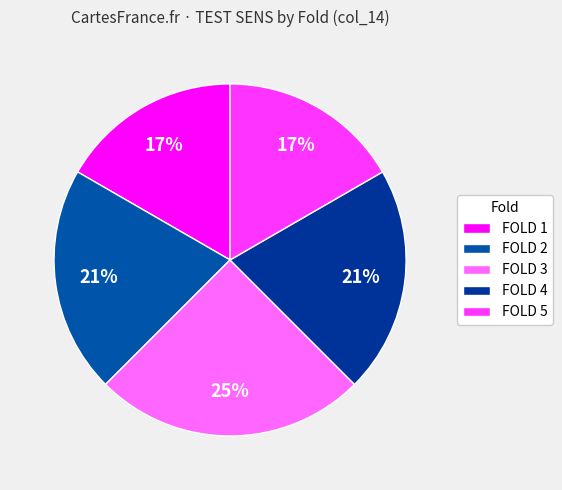

What percentage is NOT represented by FOLD 4?

79.2%